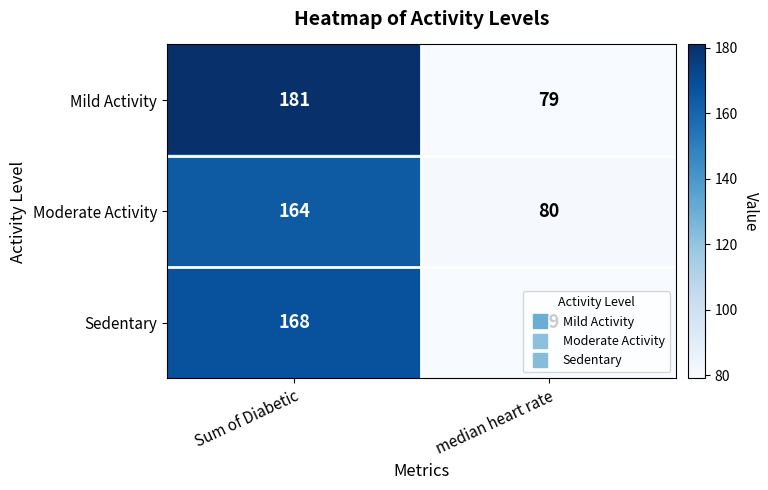

Between Sum of Diabetic and median heart rate, which series saw the biggest shift?

Mild Activity